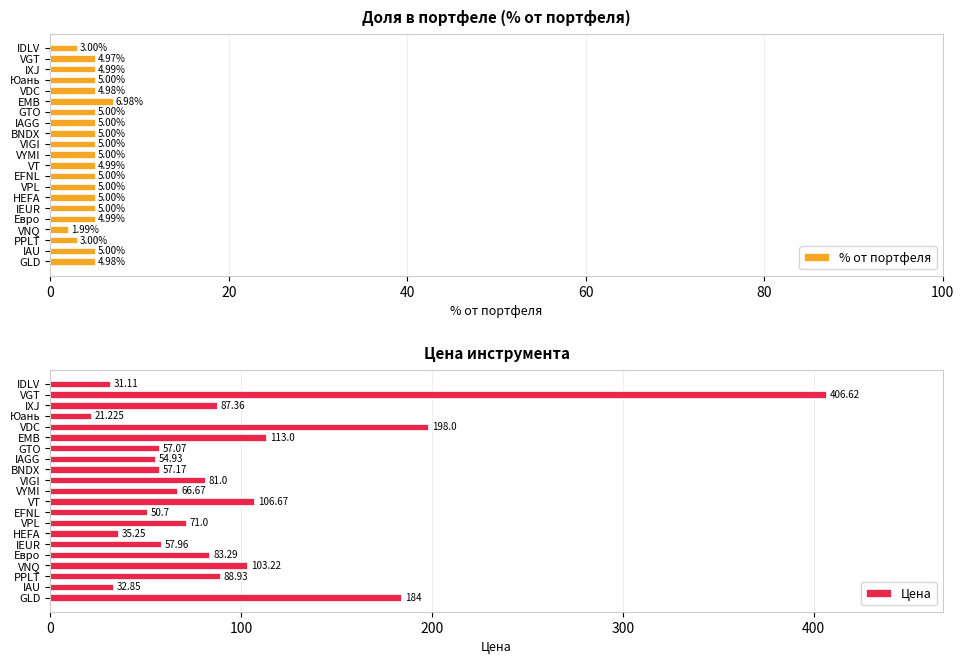

Which series has the largest total across all categories?

Цена